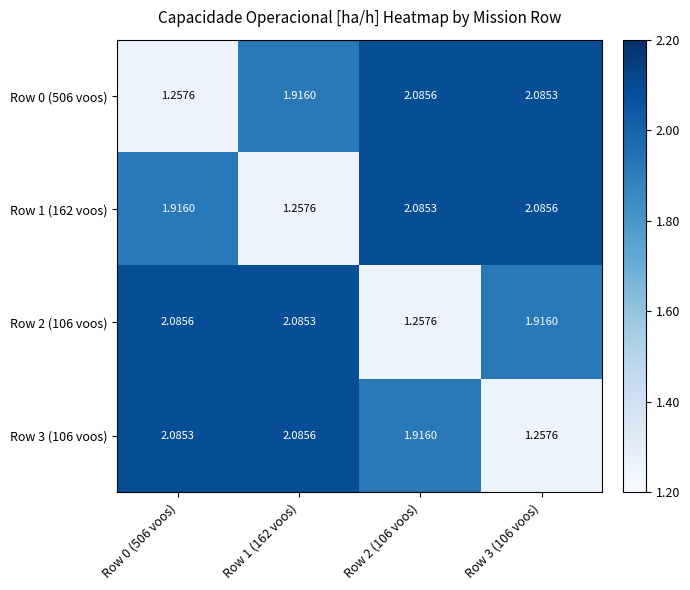

At how many categories does at least one series exceed 2?

4